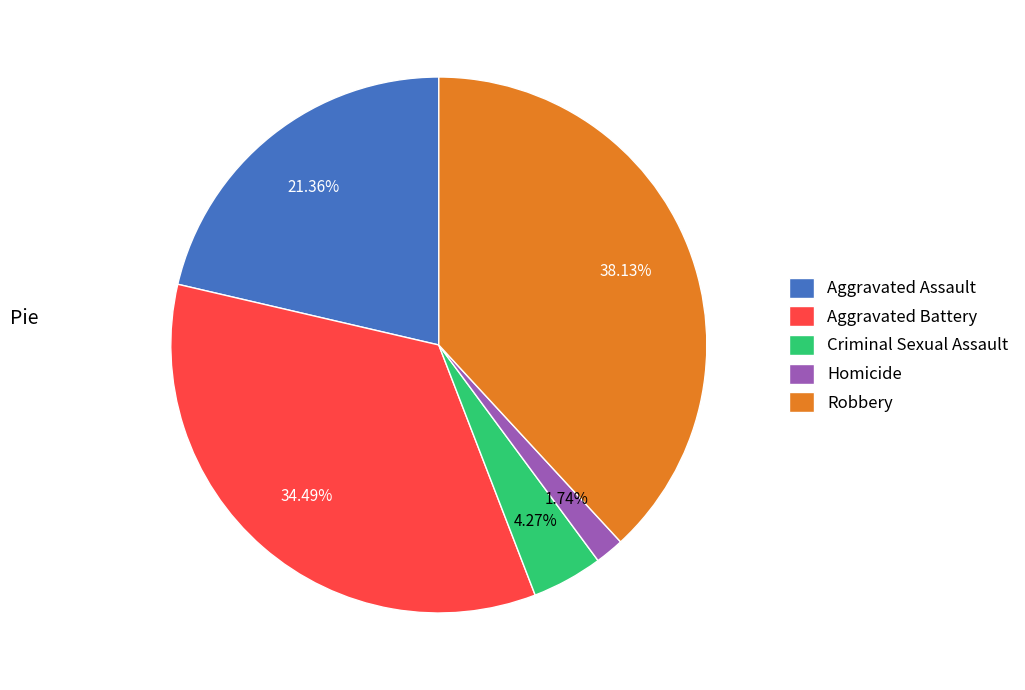

Is it true that Aggravated Assault is 30% of the pie?

False